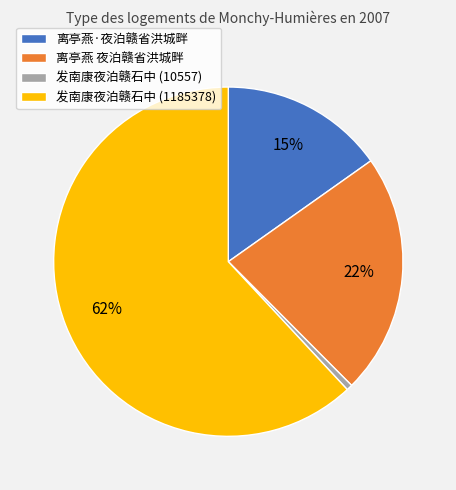

To the nearest percent, what is the combined percentage of 发南康夜泊赣石中 (10557) and 离亭燕·夜泊赣省洪城畔?

16%